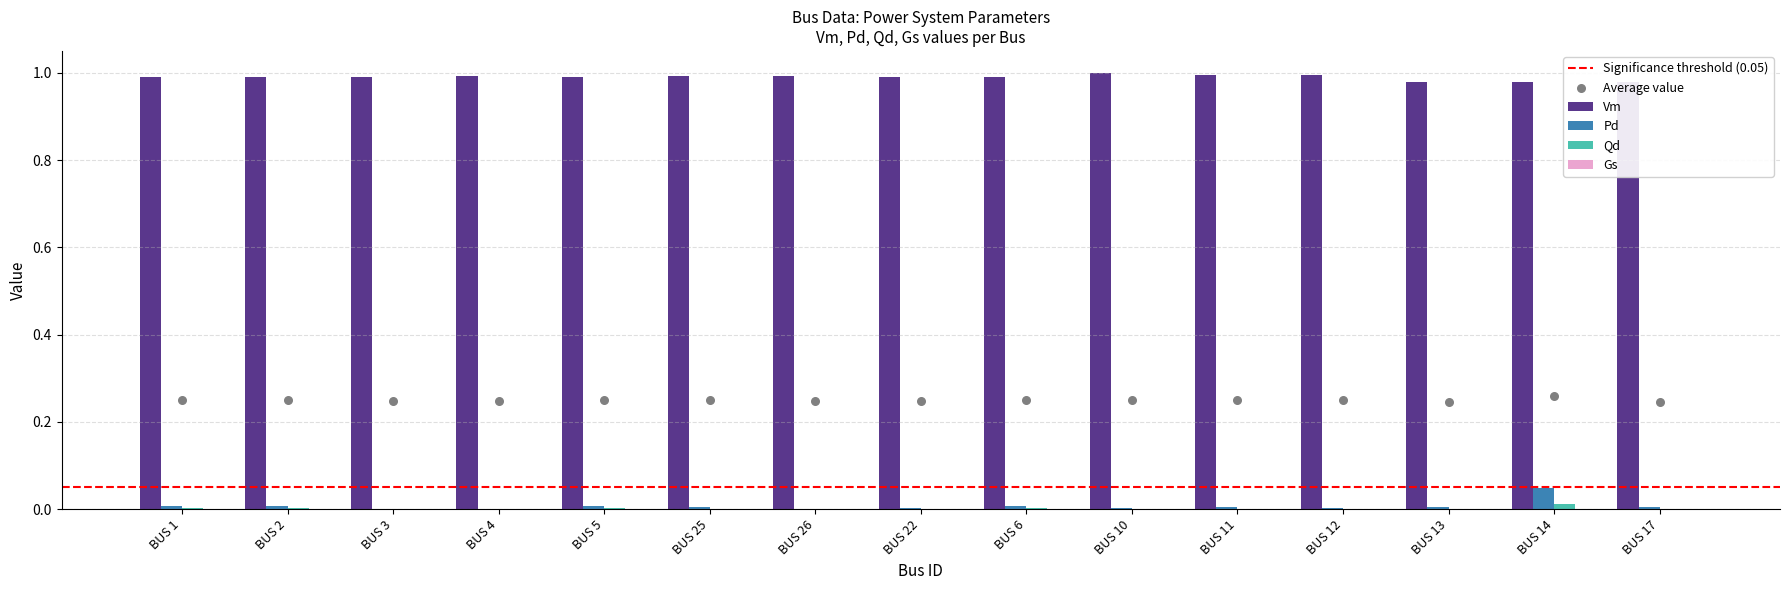

What is the total value across all series at BUS 2?

1.0